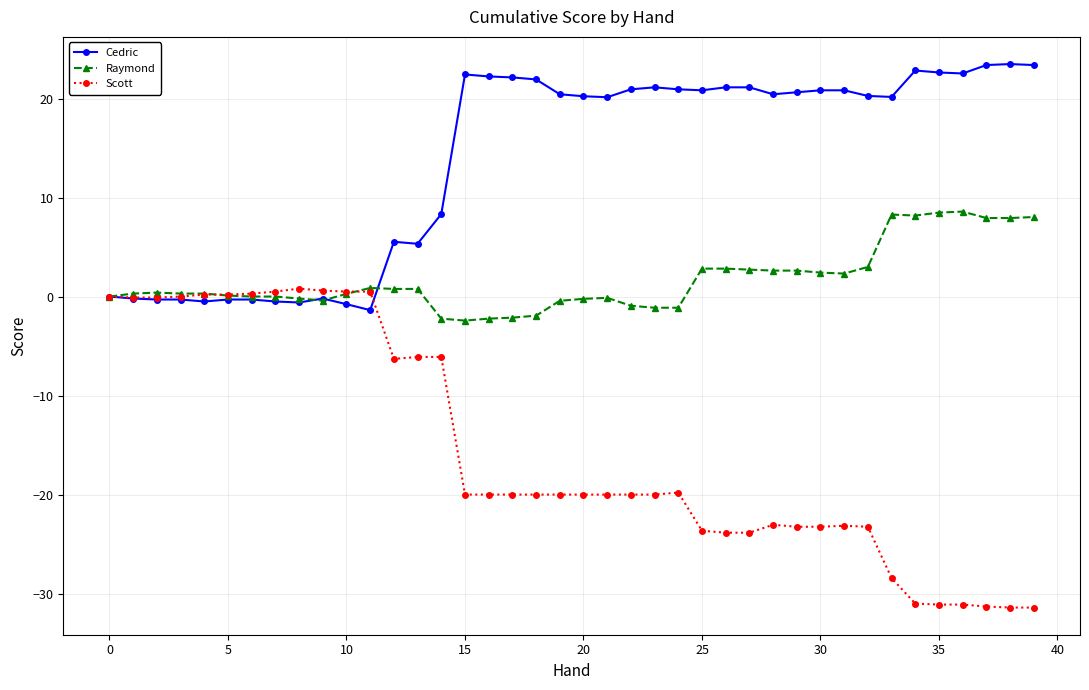

List the series in order of their peak value, lowest first.

Scott, Raymond, Cedric